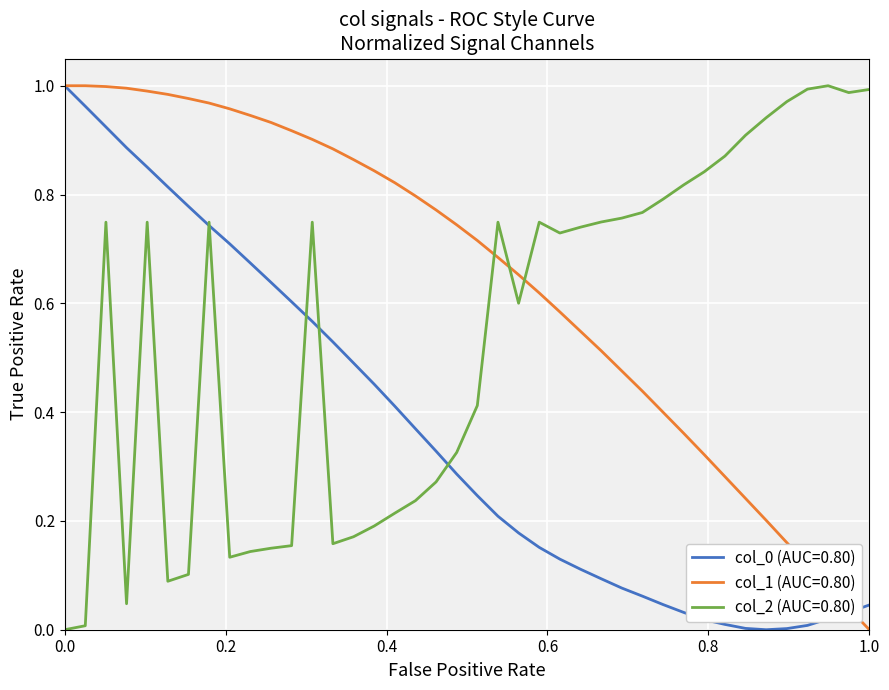

Which series has the largest total across all categories?

col_1 (AUC=0.80)